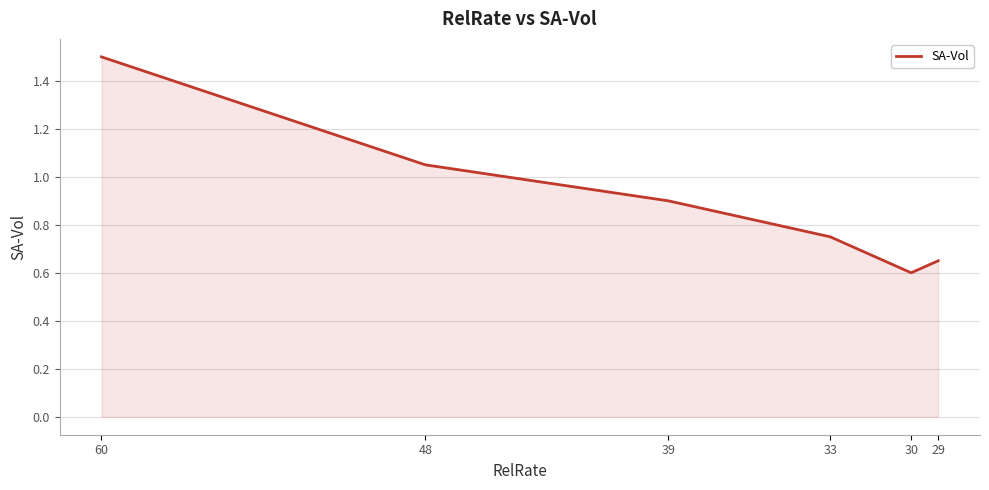

How many lines are shown in the chart?

1